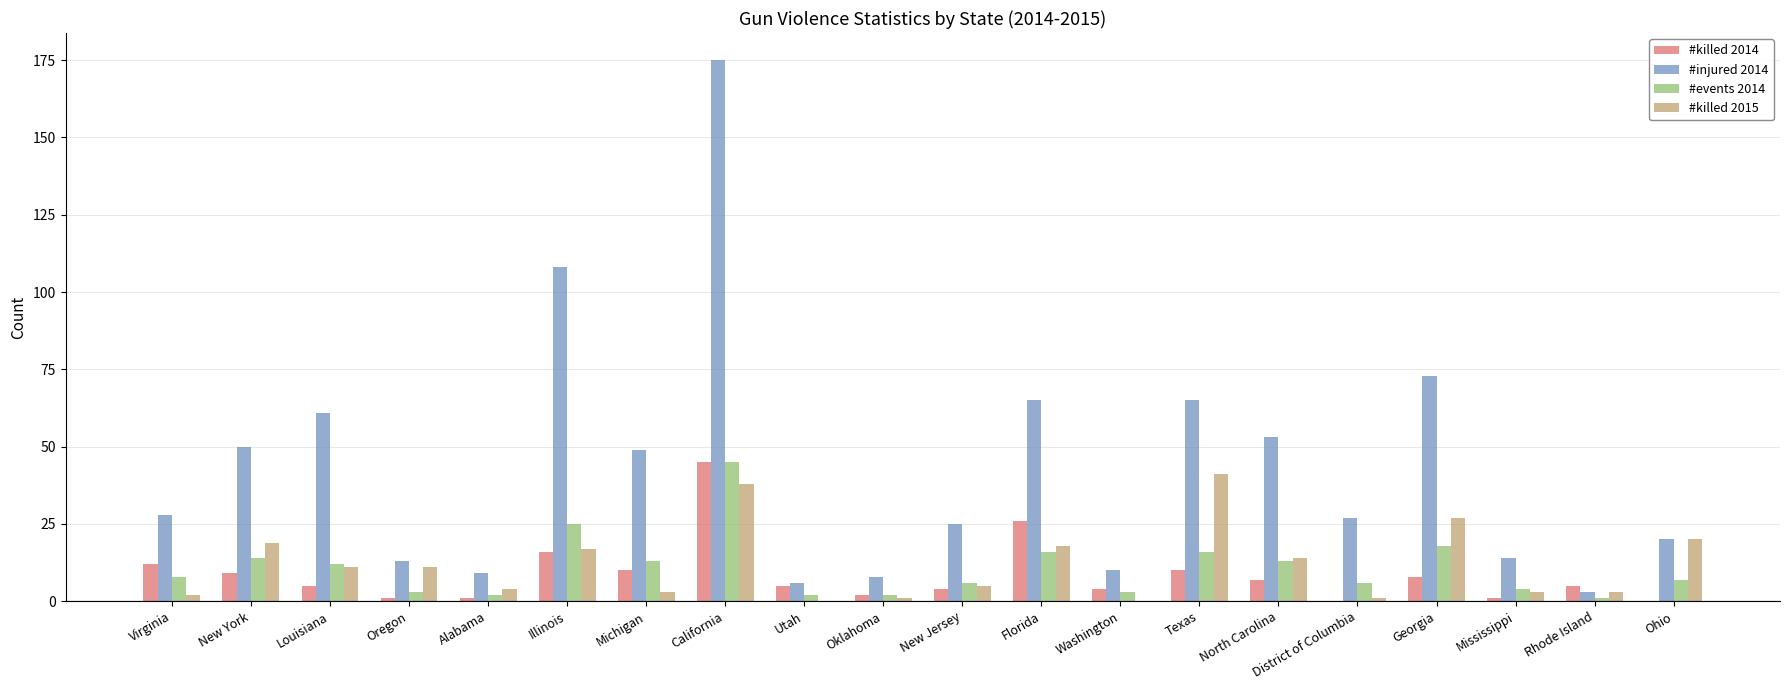

True or false: #injured 2014 has a value of 50 at New York.

True